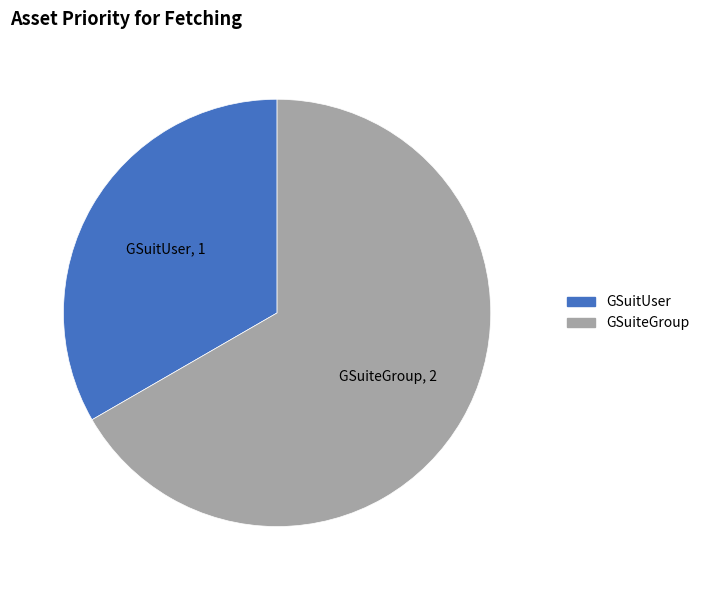

How many segments does this pie chart have?

2